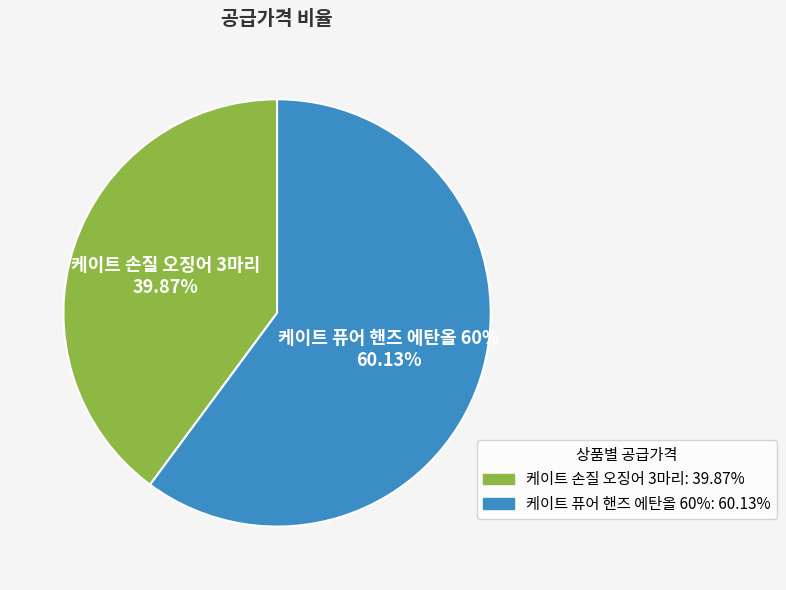

Combined, do 케이트 퓨어 핸즈 에탄올 60% and 케이트 손질 오징어 3마리 account for over 50%?

Yes